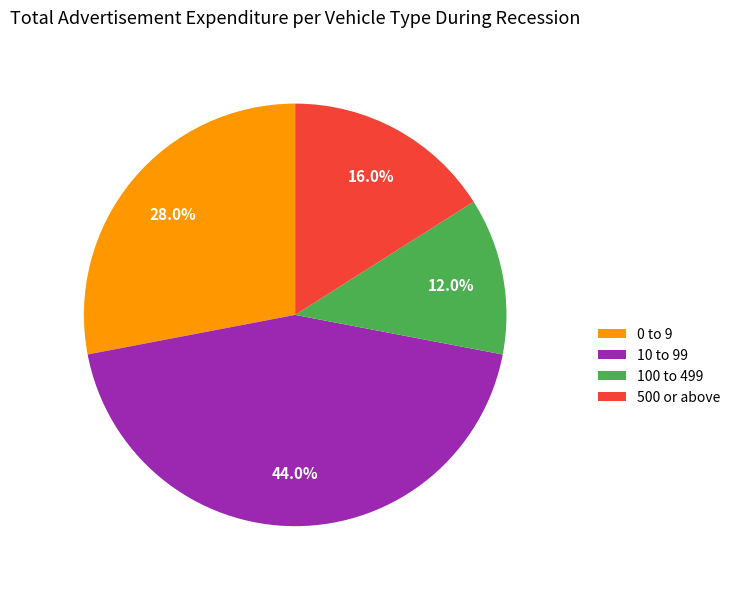

Does any single category account for the majority?

No